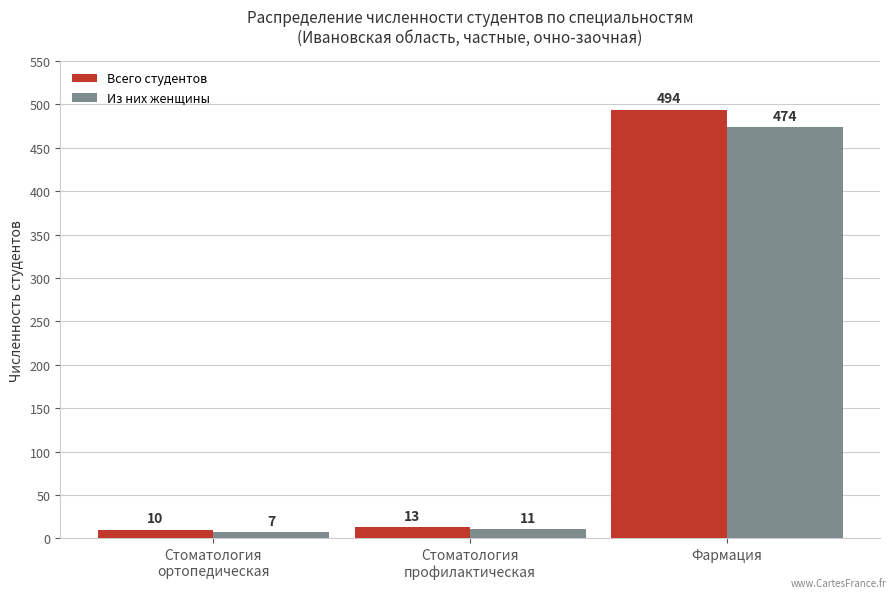

What is the total value across all series at Фармация?

968